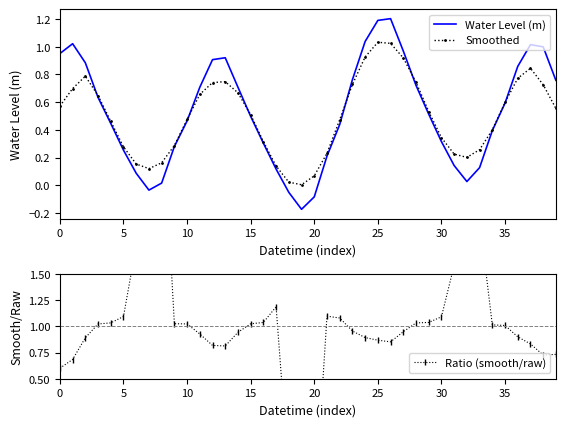

What is the maximum value for Water Level (m)?

1.2